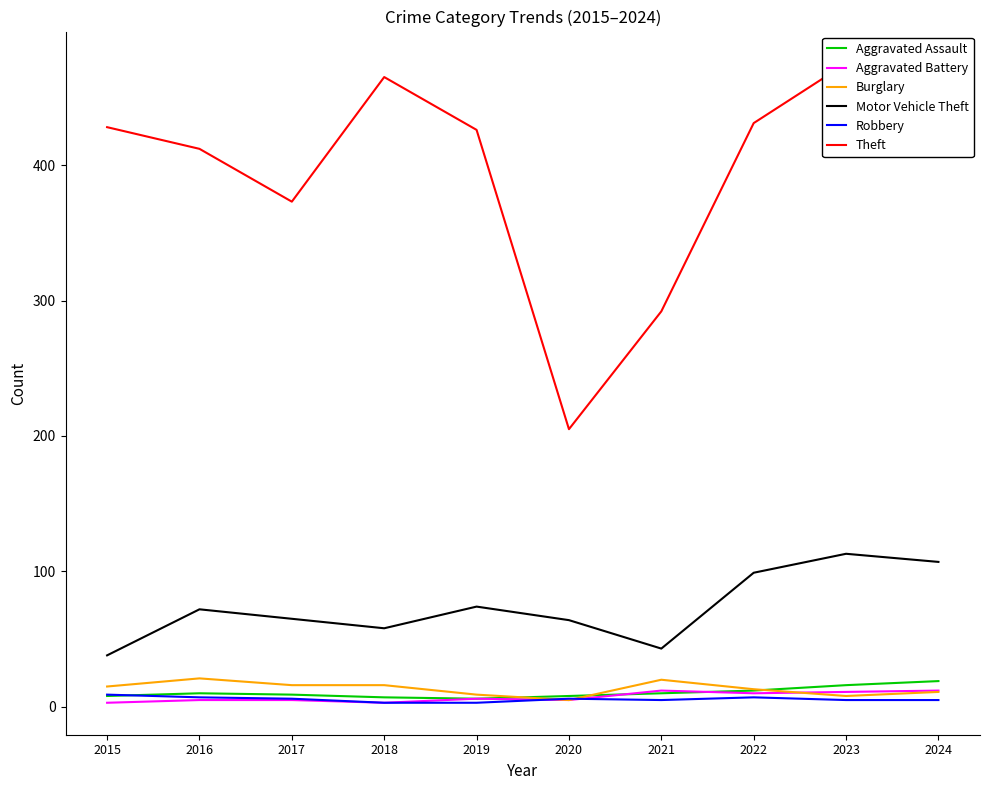

At which category does the chart reach its minimum across all series?

2015